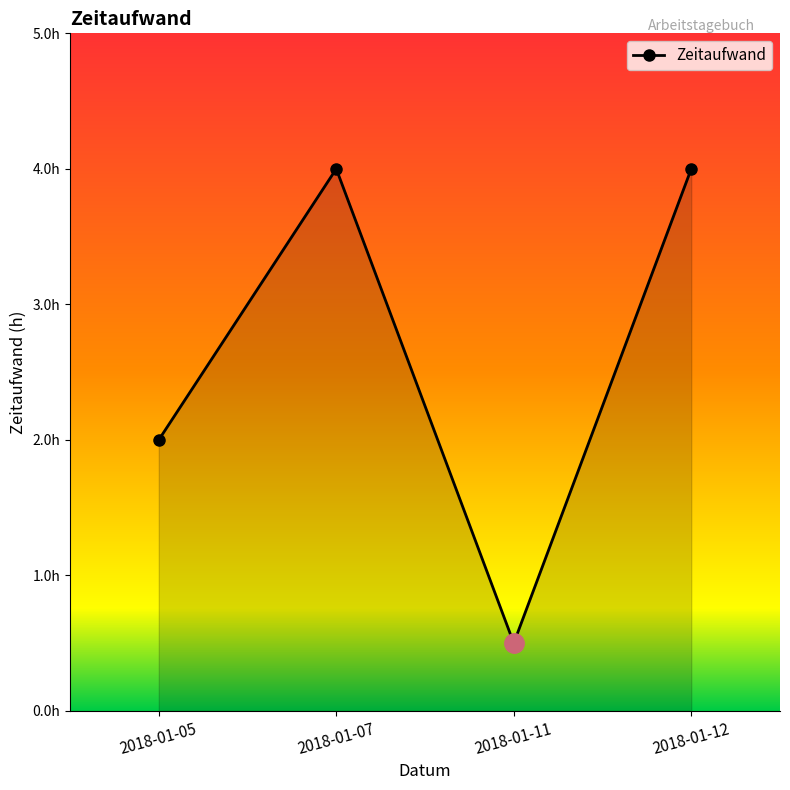

Is this an area chart (filled region under the line)?

Yes